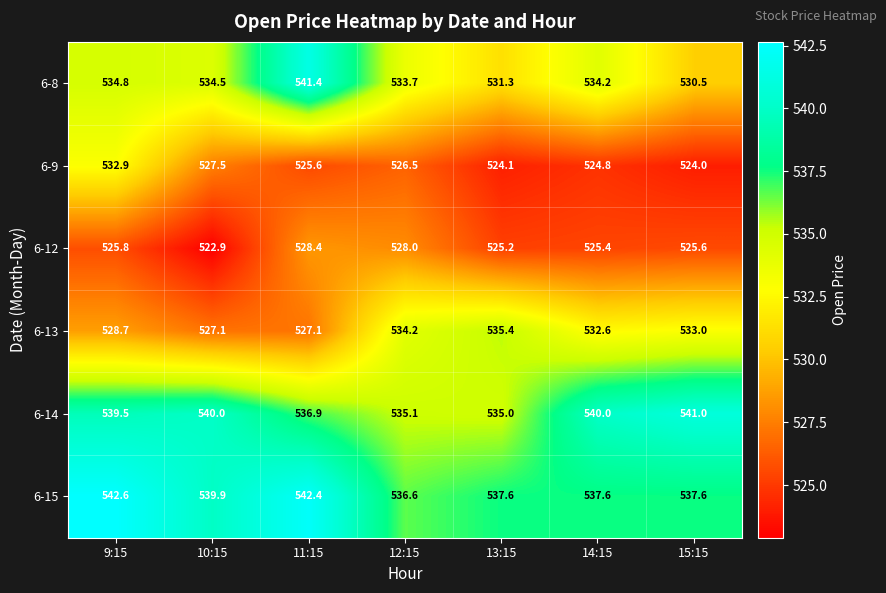

At which label does 6-14 first exceed 539?

9:15